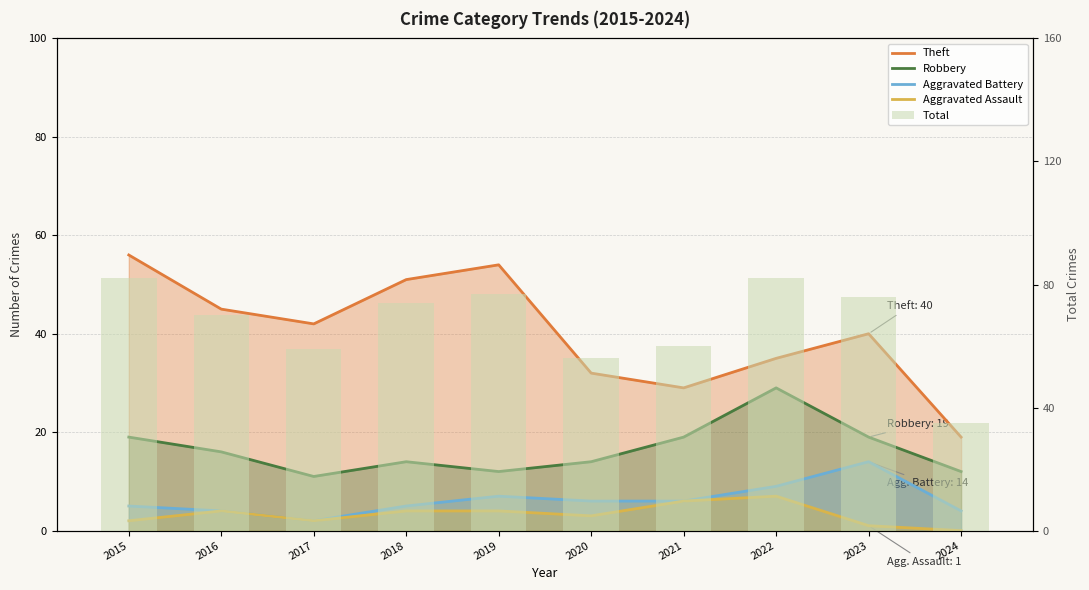

What are all the series names shown in the legend?

Theft, Robbery, Aggravated Battery, Aggravated Assault, Total